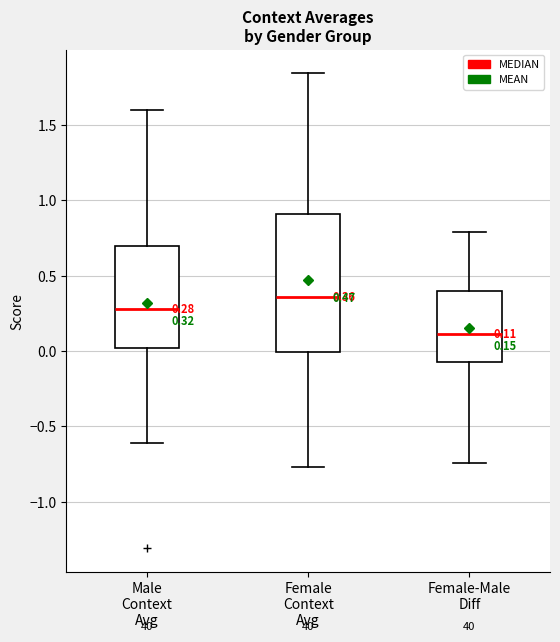

Which box has the lowest median line?

Female-Male Diff